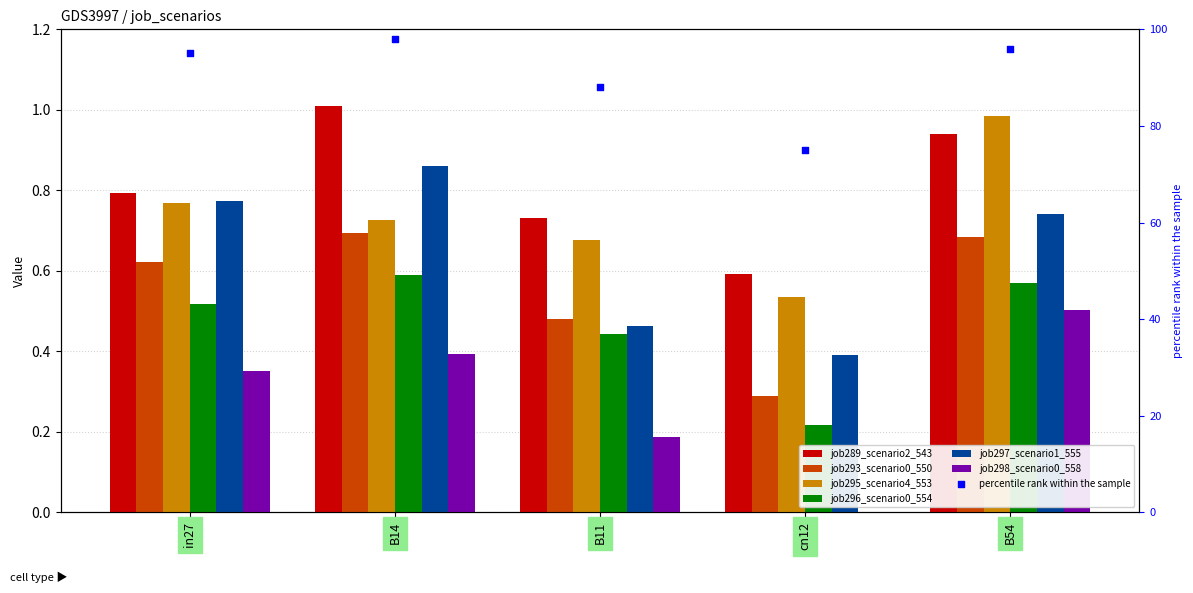

What are all the series names shown in the legend?

job289_scenario2_543, job293_scenario0_550, job295_scenario4_553, job296_scenario0_554, job297_scenario1_555, job298_scenario0_558